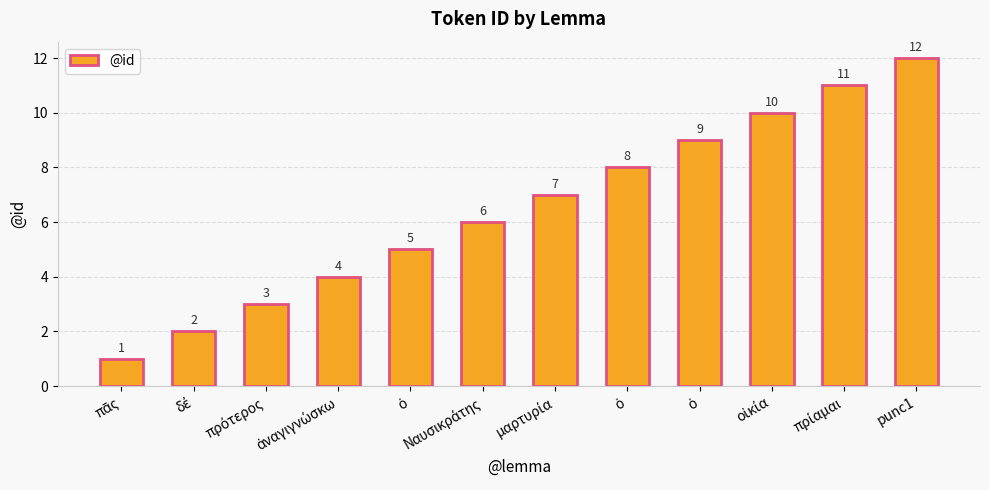

Count the number of data series in this chart.

1